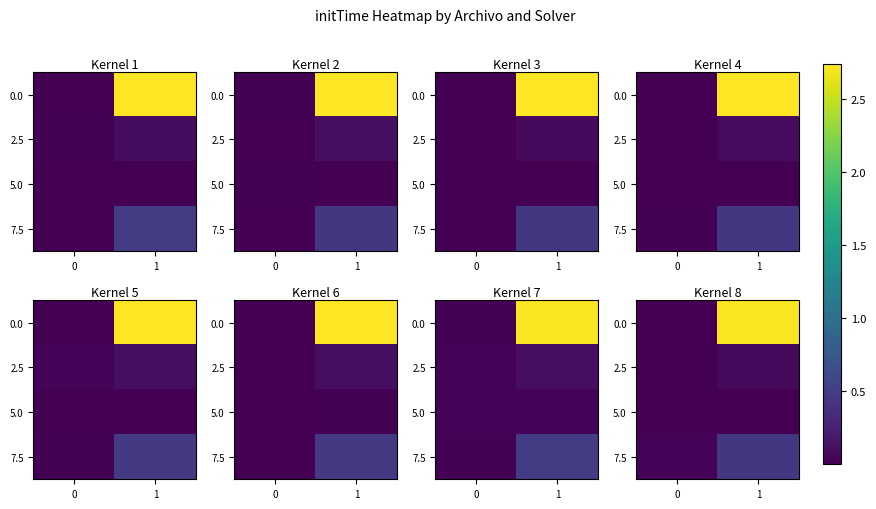

What is the difference between the maximum and minimum values in the 7.5 series?

0.4